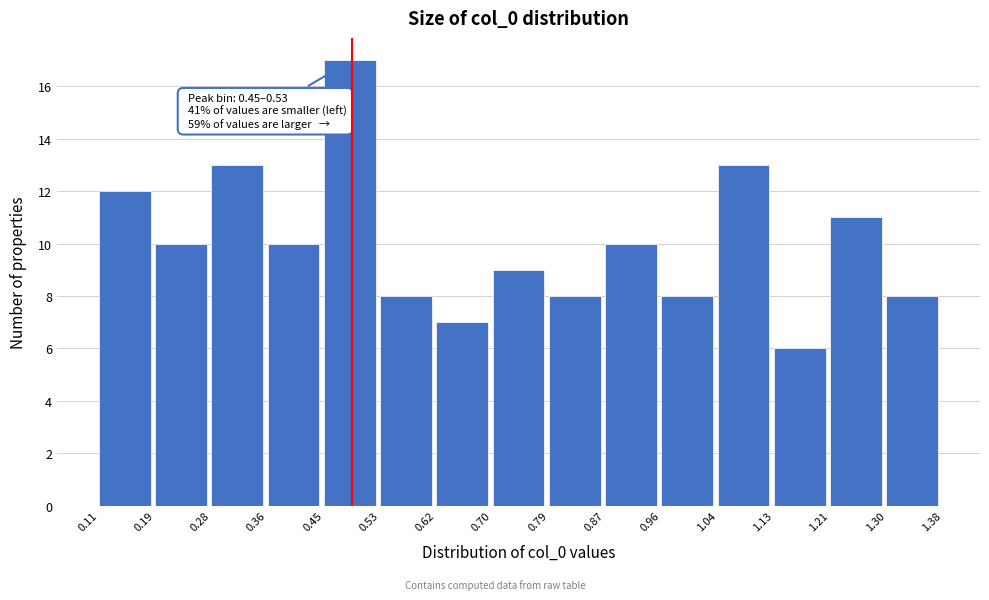

Which range on the x-axis has the tallest bar?

0.45 to 0.53